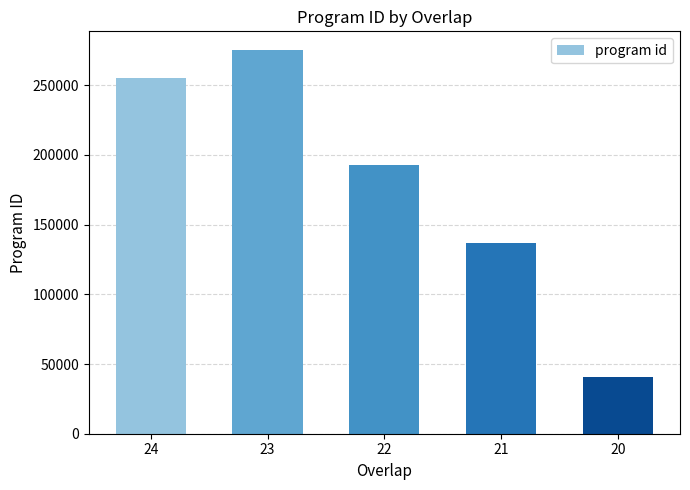

What is the greatest value displayed?

274977